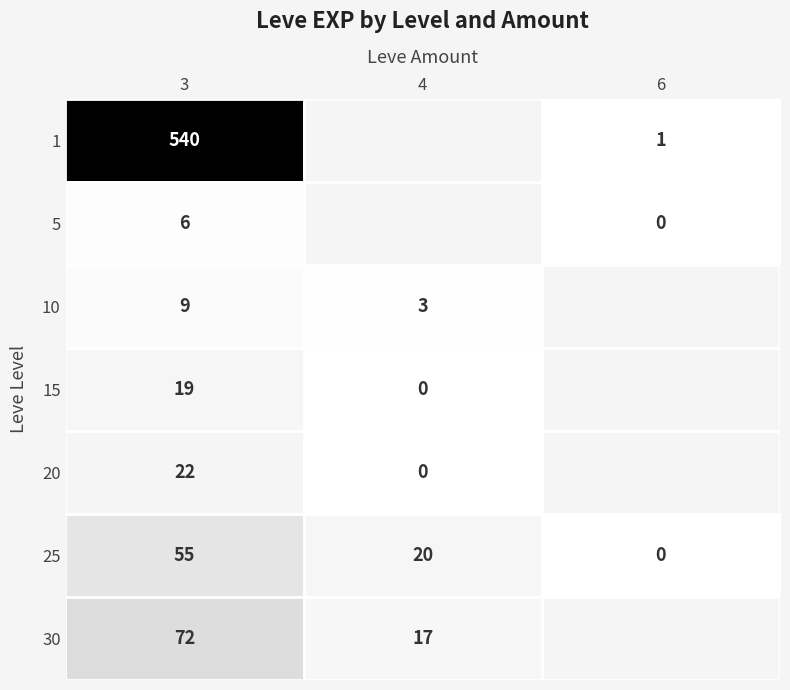

Is it true that 5 equals 10.1 at 3?

False